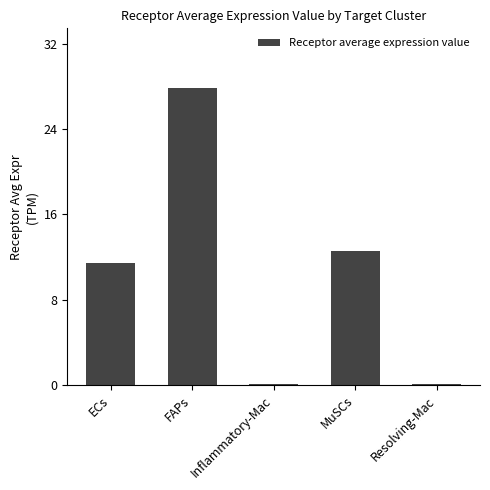

At which label is the value closest to 13?

MuSCs